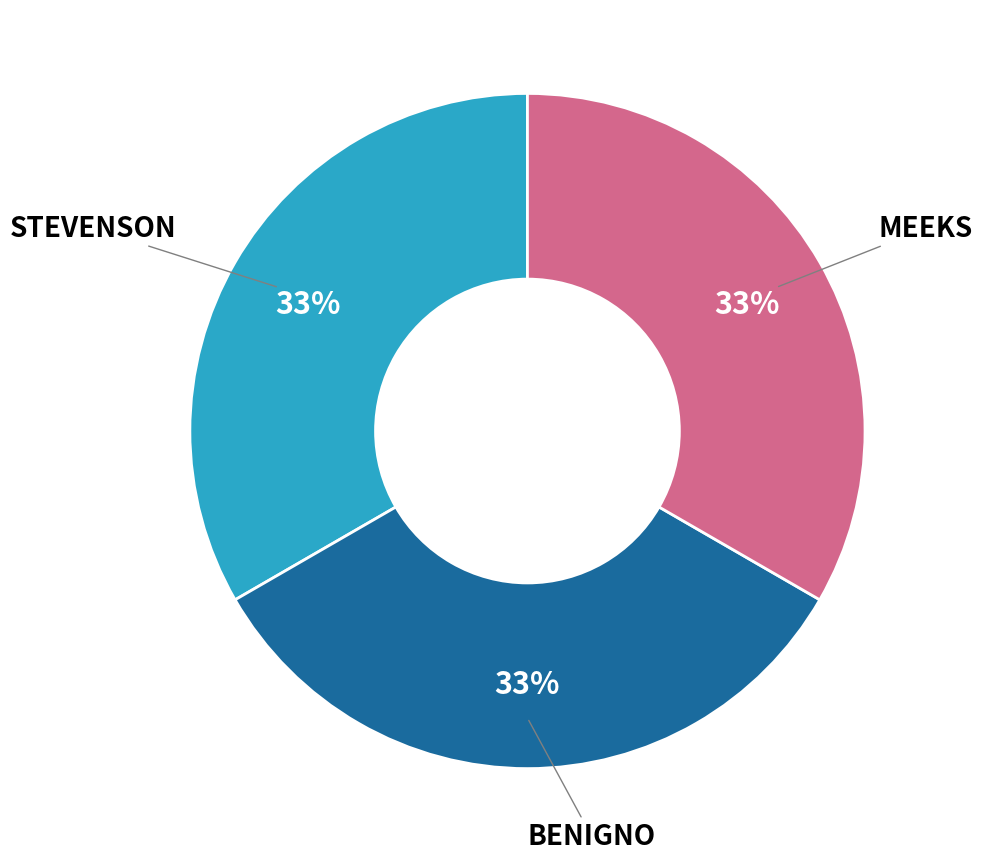

To the nearest percent, what is the difference between the largest and smallest slice percentages?

0%